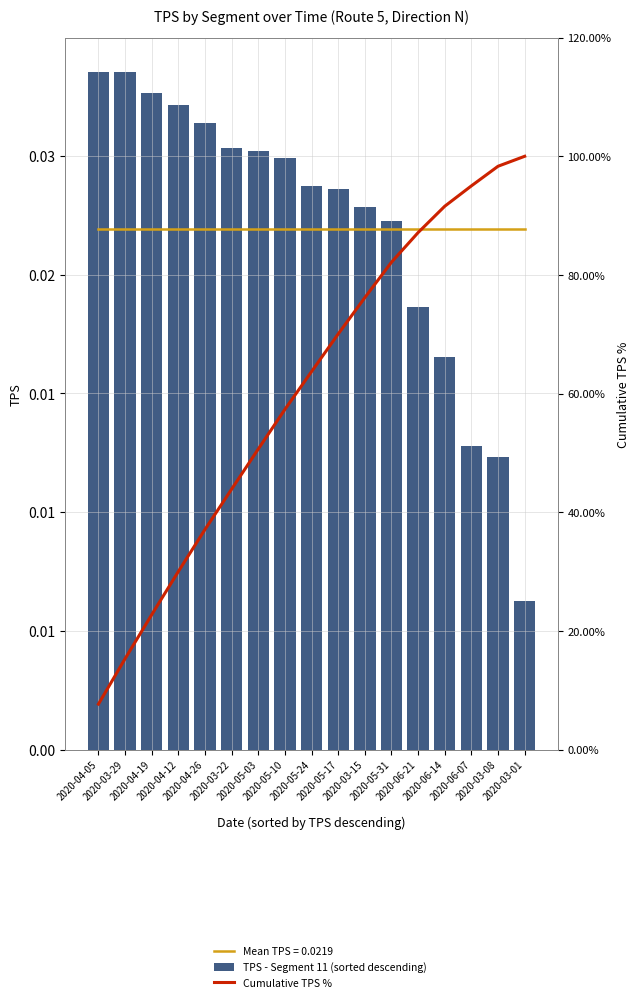

Which series has the largest total across all categories?

Cumulative TPS %